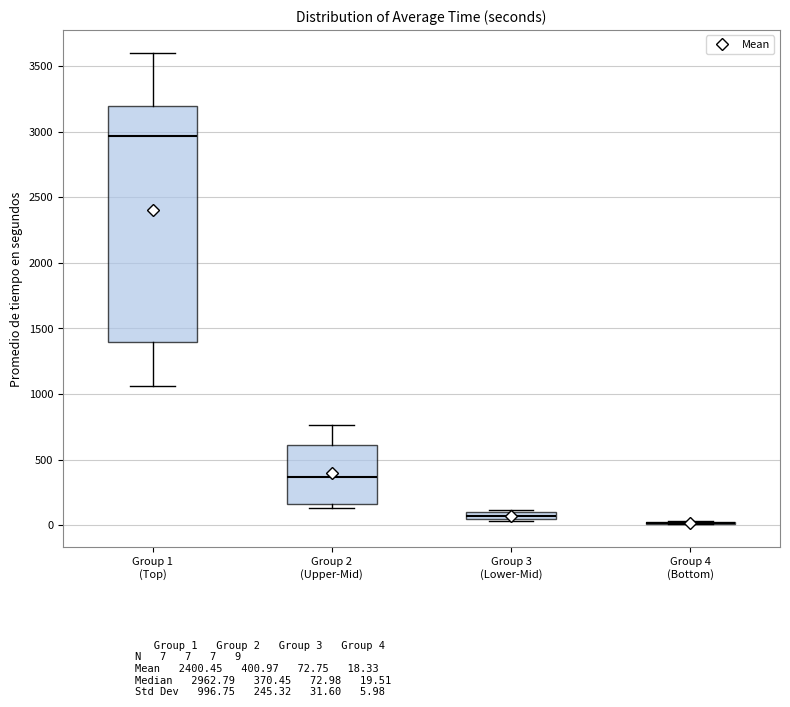

Where is the lower edge of the box for Group 3 (Lower-Mid) on the y-axis? The values are not printed on the chart, so give them approximately, as read against the axis.

50